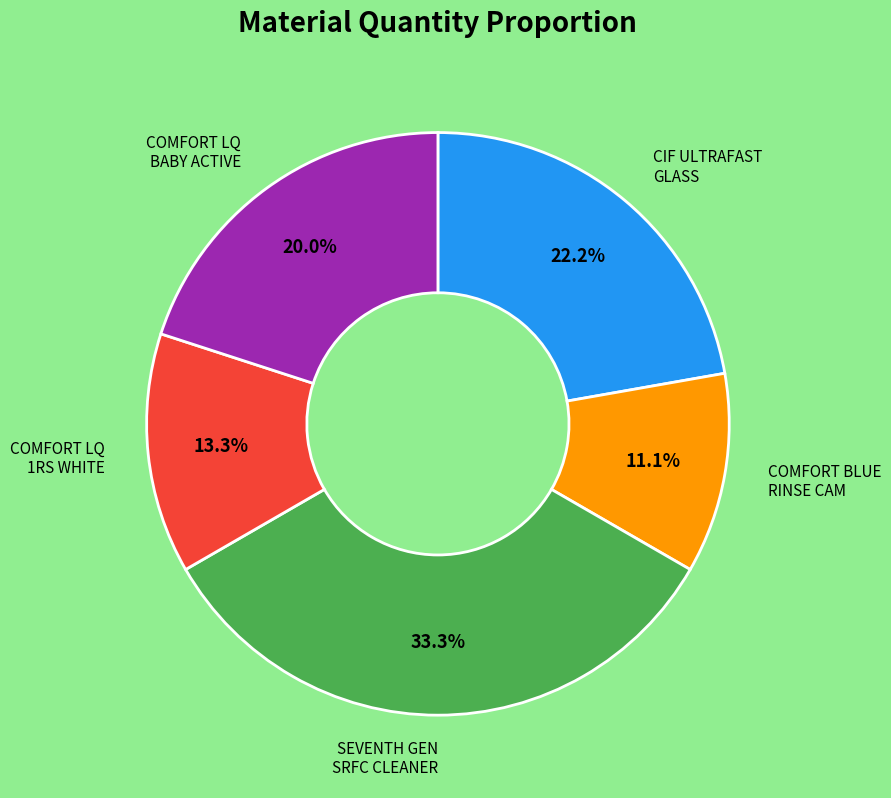

Rank the categories by value from highest to lowest.

SEVENTH GEN SRFC CLEANER, CIF ULTRAFAST GLASS, COMFORT LQ BABY ACTIVE, COMFORT LQ 1RS WHITE, COMFORT BLUE RINSE CAM